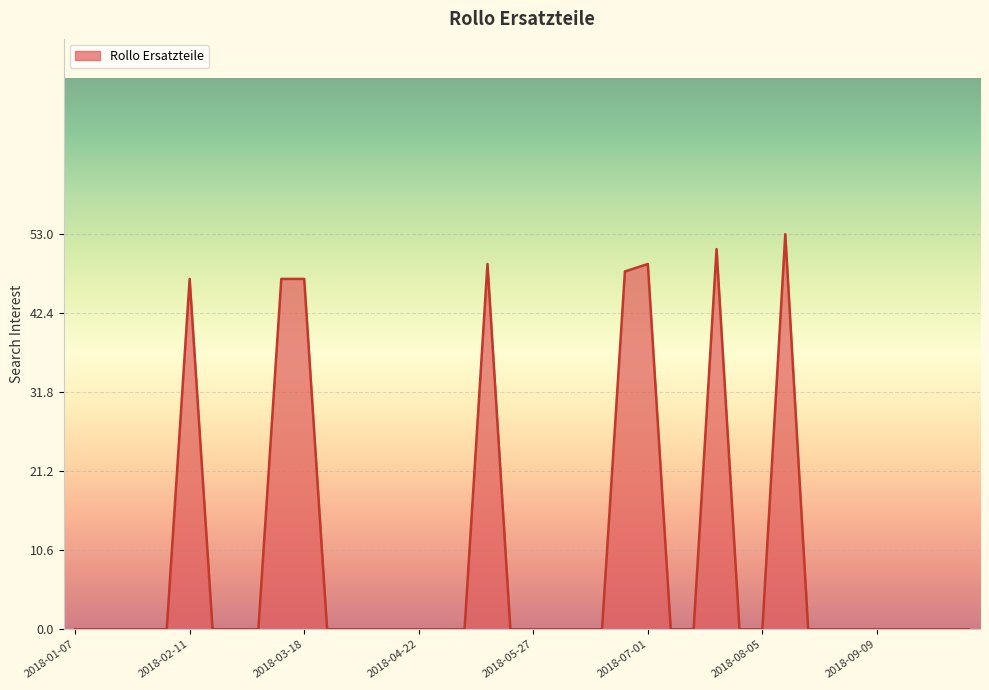

Reading left to right, transcribe all the data shown in this chart.

0	0	0	0	0	47	0	0	0	47	47	0	0	0	0	0	0	0	49	0	0	0	0	0	48	49	0	0	51	0	0	53	0	0	0	0	0	0	0	0